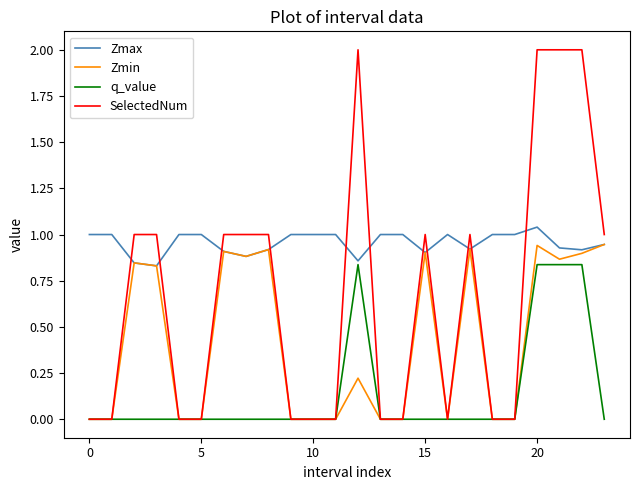

List the series in order of their peak value, lowest first.

q_value, Zmin, Zmax, SelectedNum